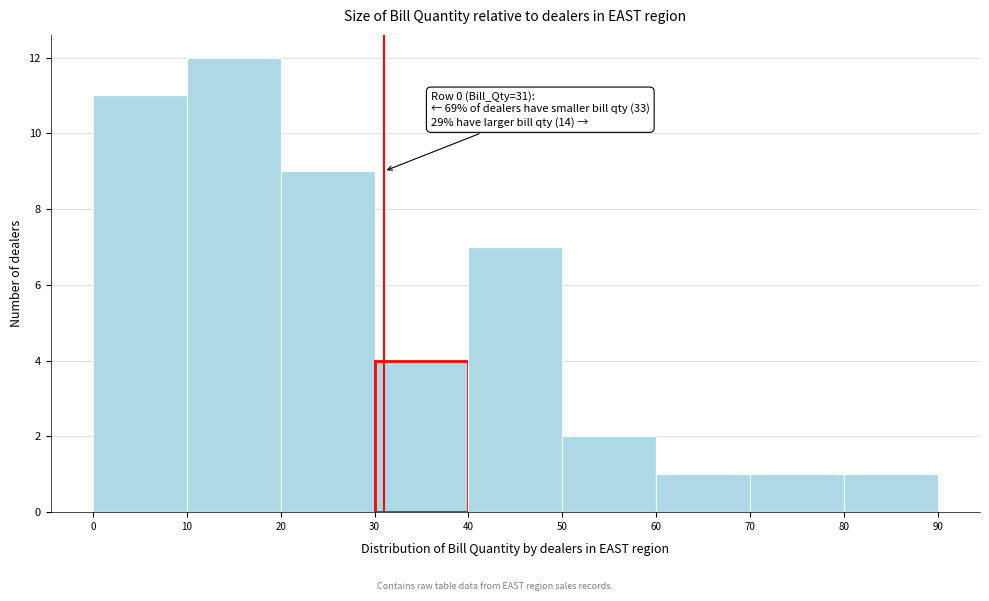

Over which range of the x-axis is the bar tallest?

10 to 20